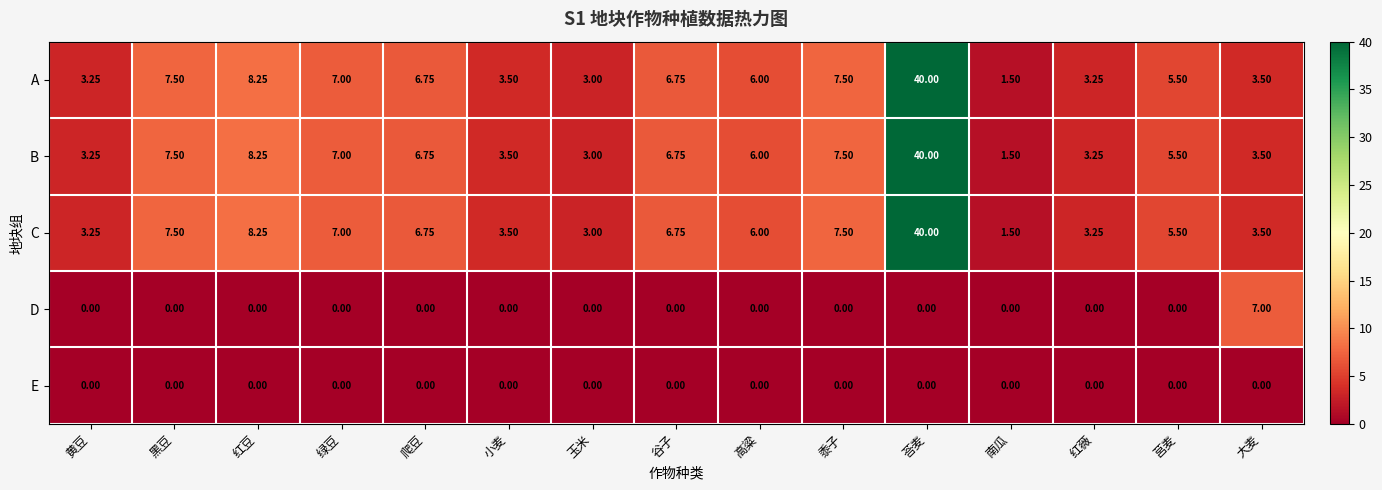

At which category is the sum across all series the highest?

荅麦